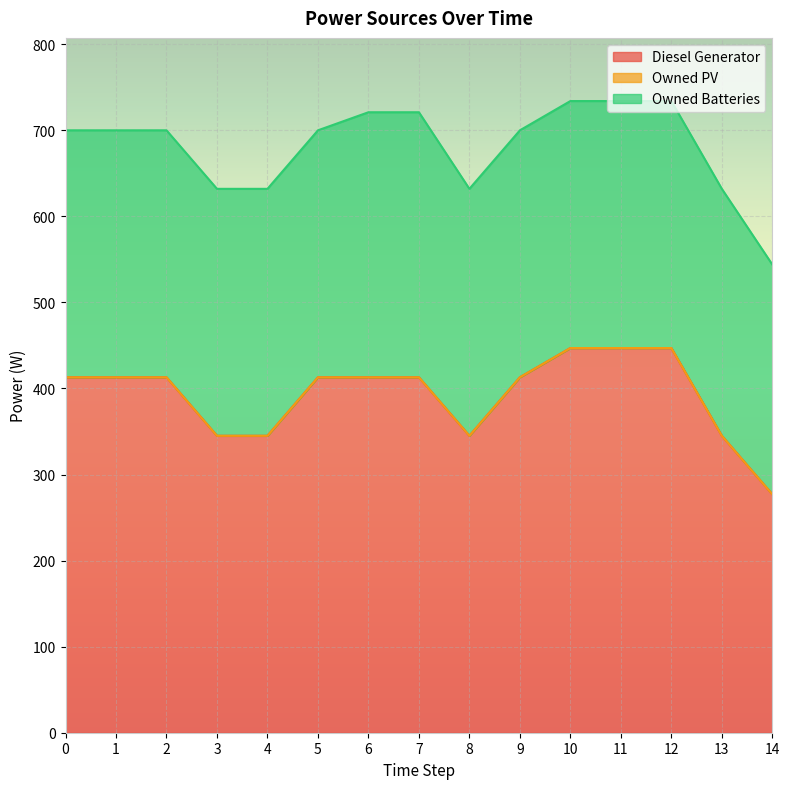

True or false: Owned Batteries and Diesel Generator intersect in this chart.

False